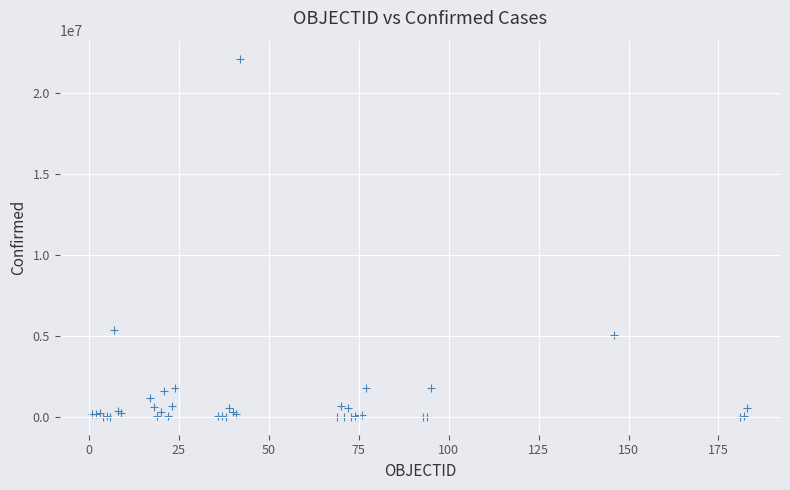

What Y value in the scatter plot is closest to 11054256?

5332629